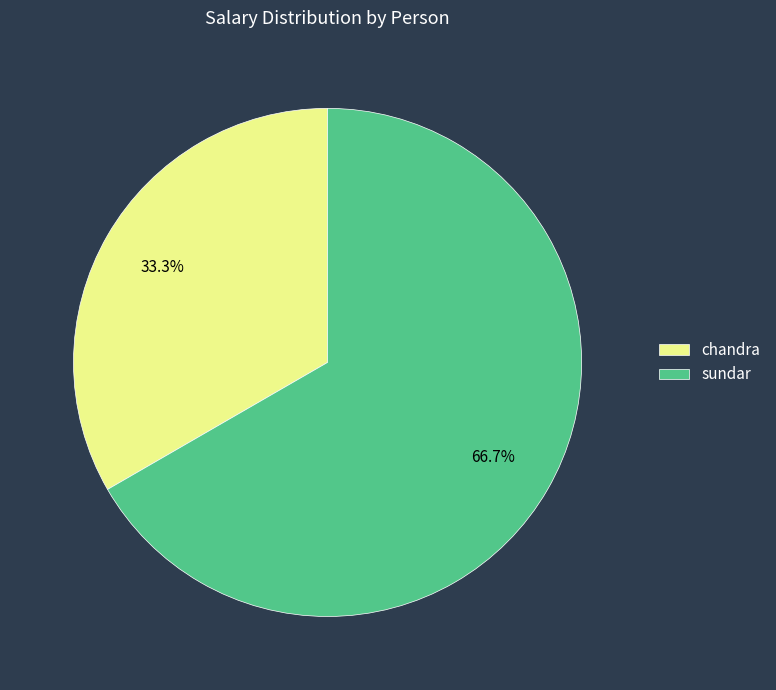

Rank the categories by value from highest to lowest.

sundar, chandra